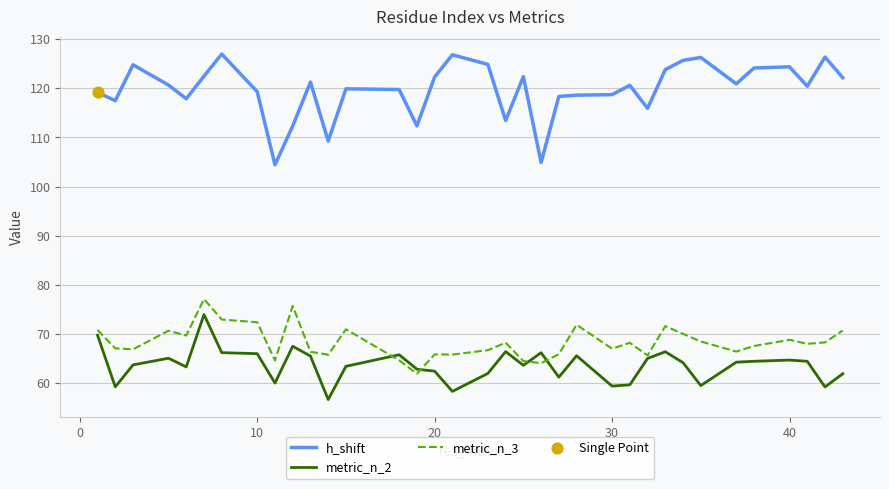

Which series has the widest spread of values?

h_shift